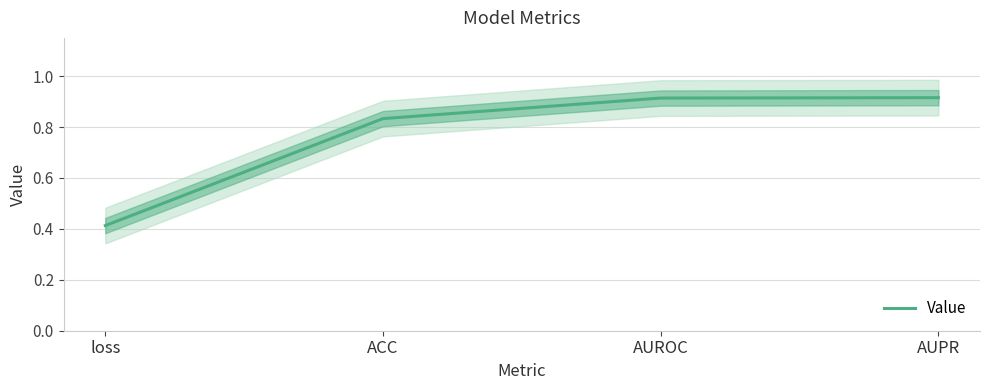

Does the chart have visible grid lines?

Yes